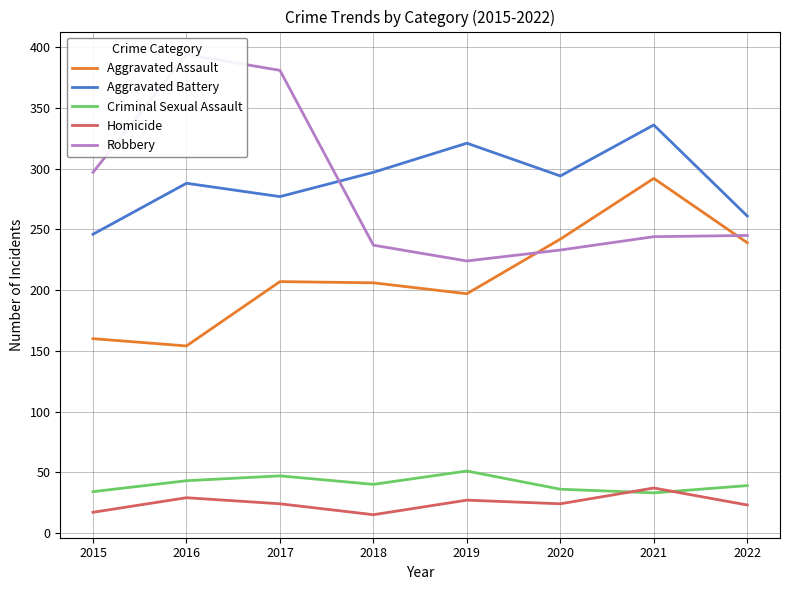

What is the value of the Aggravated Battery point at the 1st from the left?

246